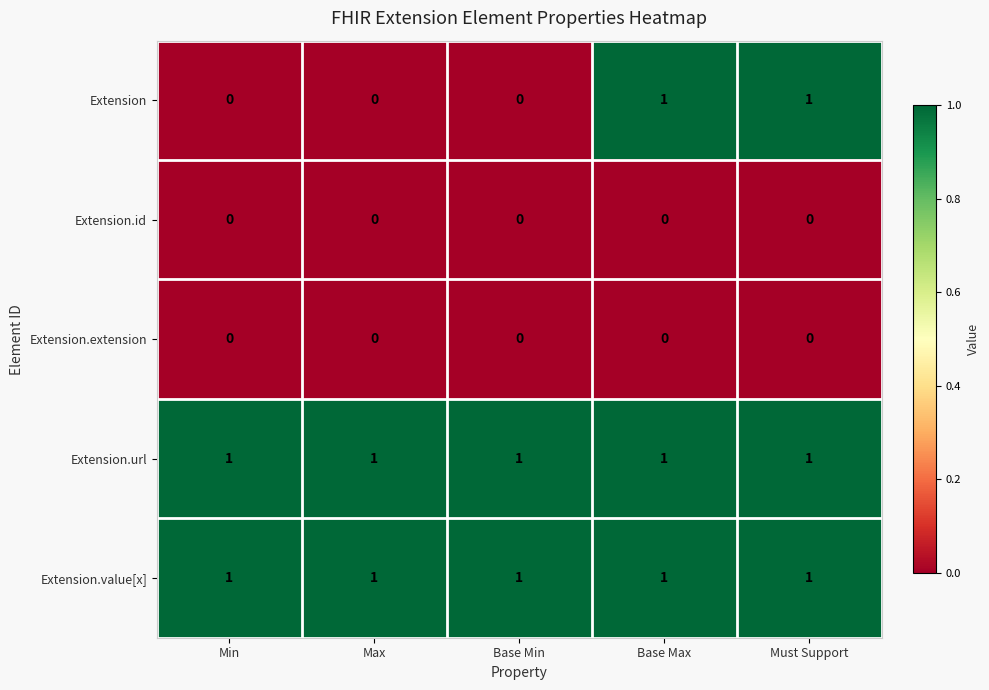

Which series changed the most between Min and Base Max?

Extension